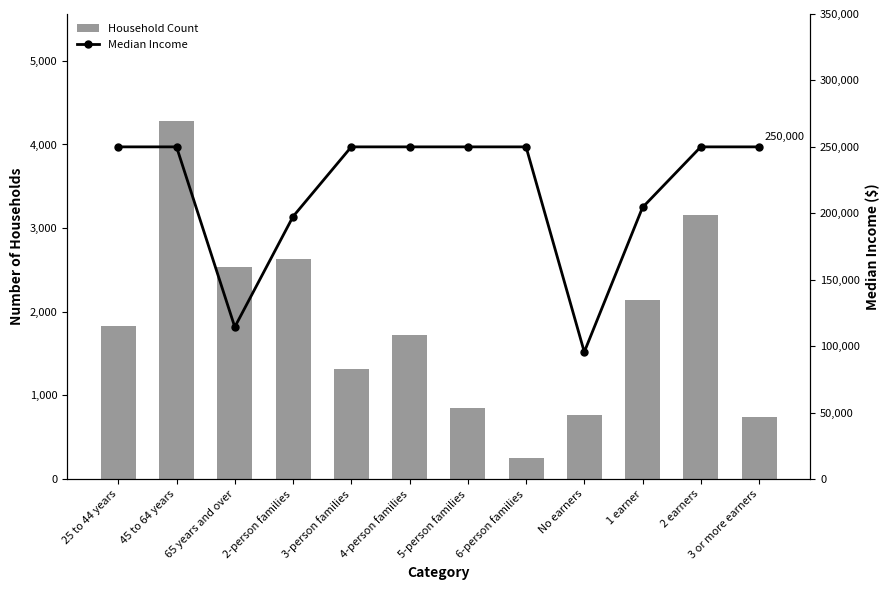

True or false: Median Income has a value of 250000 at 25 to 44 years.

True